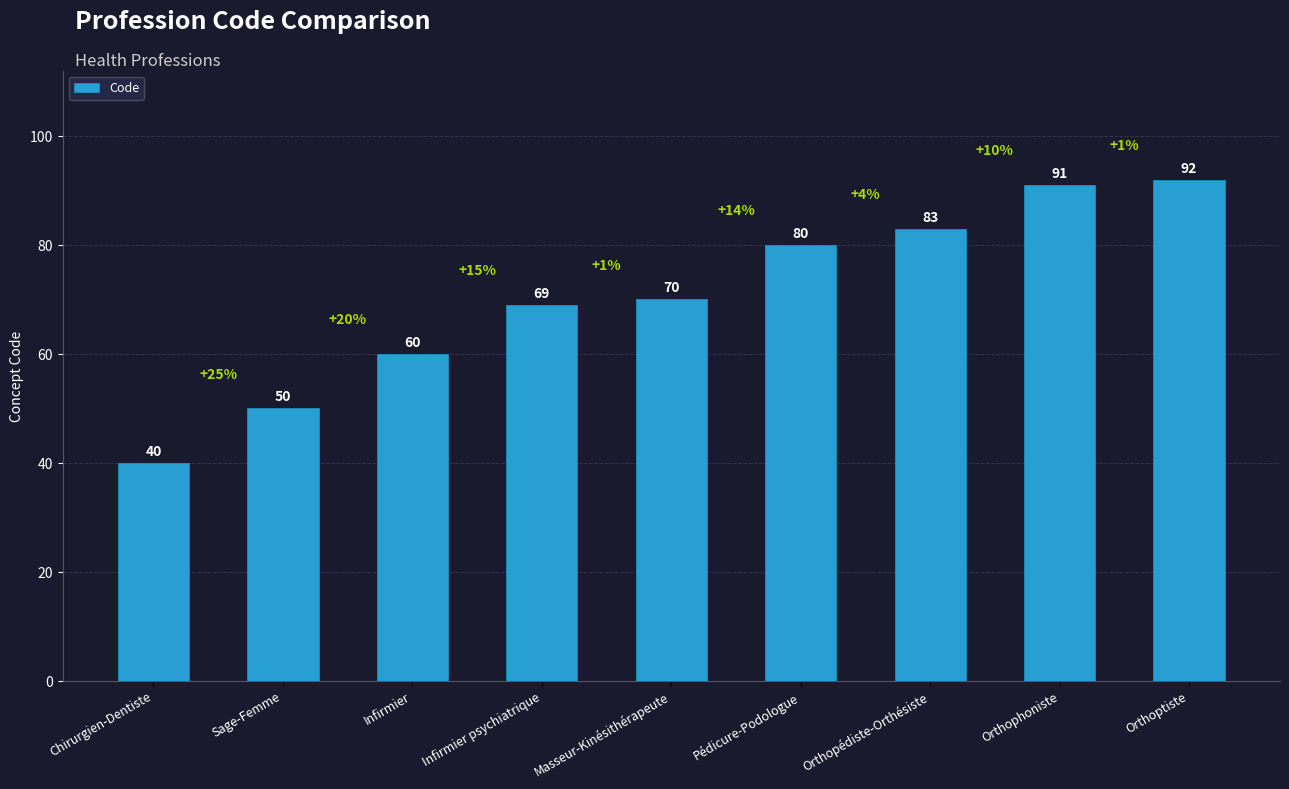

Reading left to right, transcribe all the data shown in this chart.

40	50	60	69	70	80	83	91	92